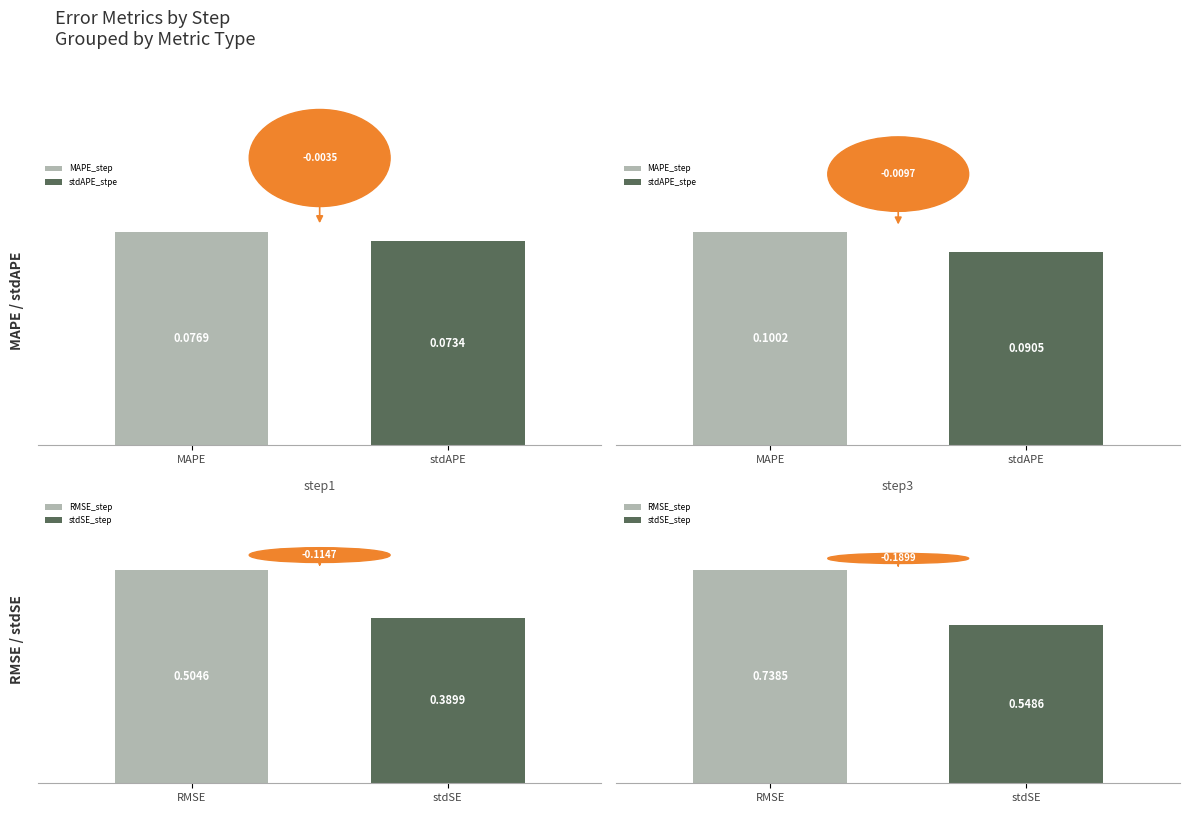

Are the bars horizontal?

No